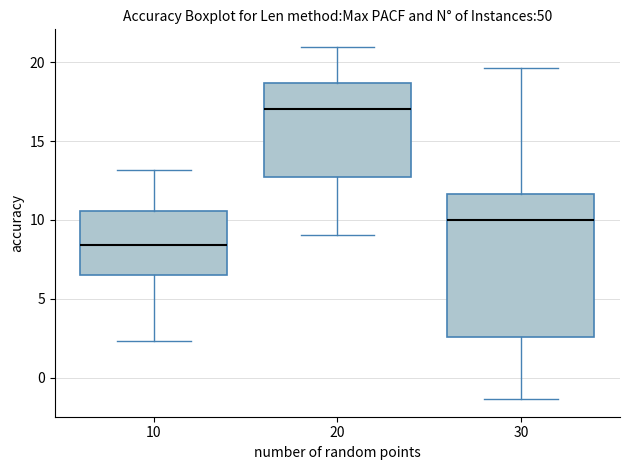

Which box is the tallest, from its lower edge to its upper edge?

30